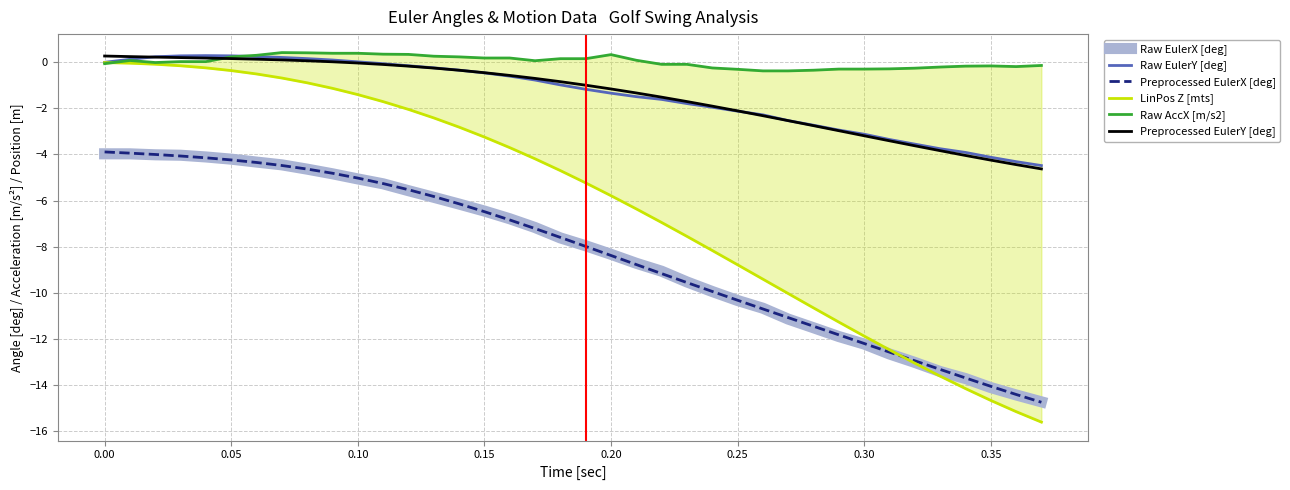

What is the minimum value for Preprocessed EulerY [deg]?

-4.6